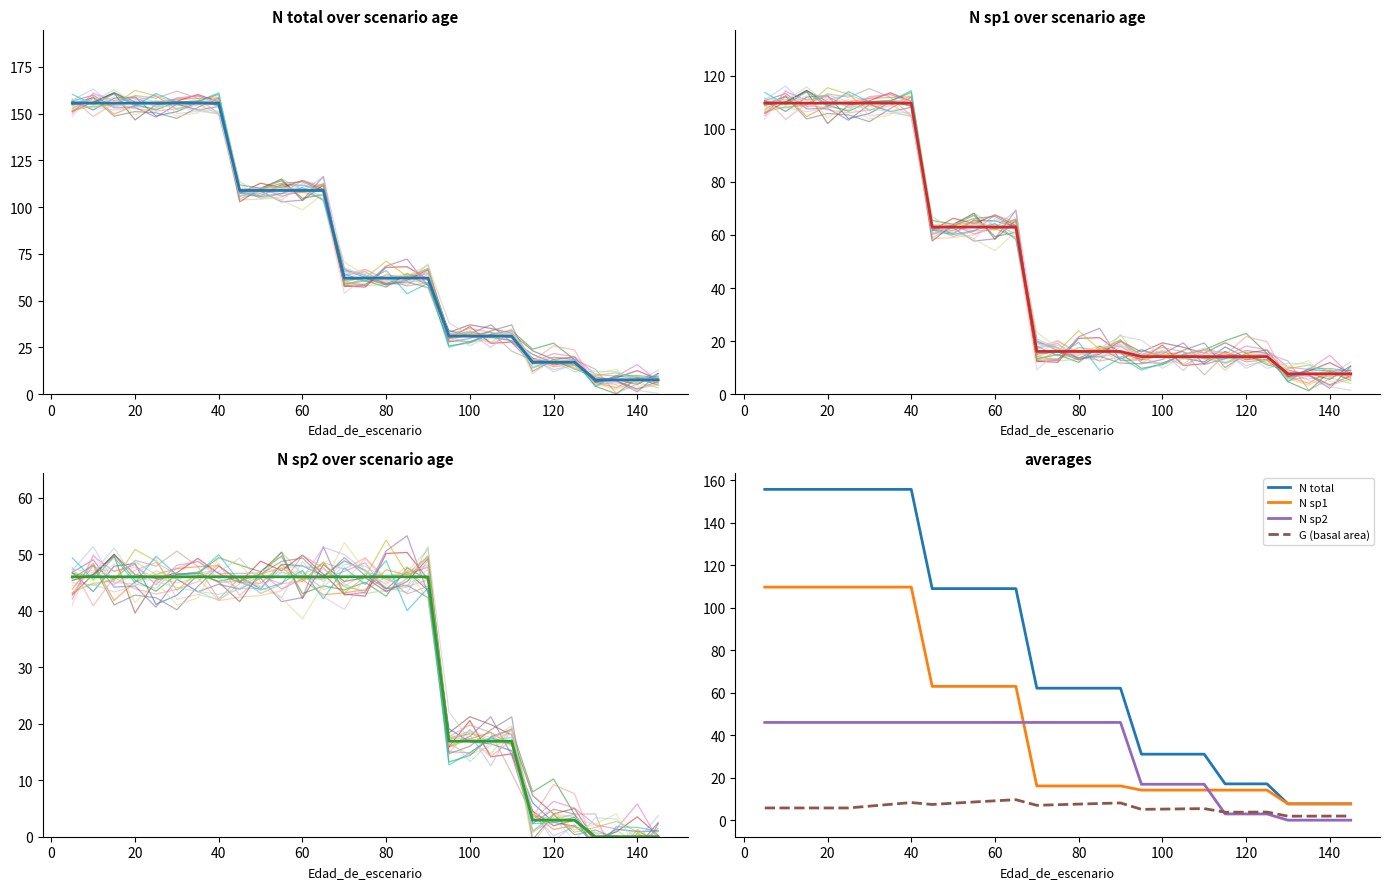

What are all the series names shown in the legend?

N total, N sp1, N sp2, G (basal area)